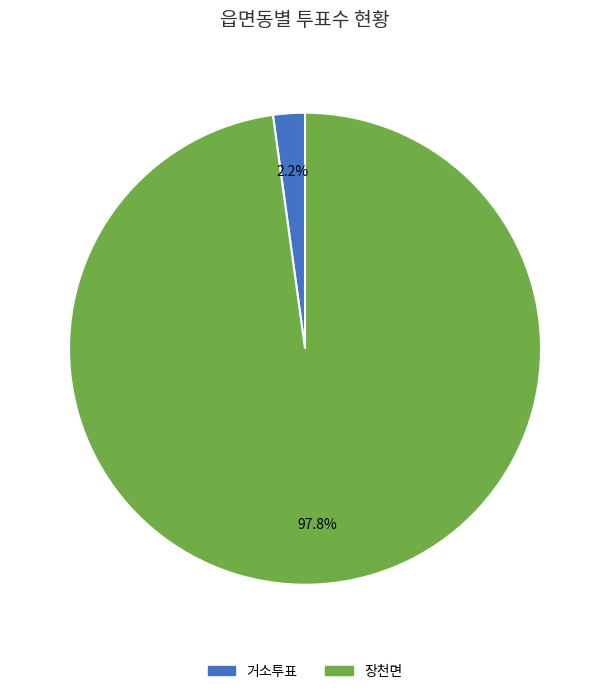

How many segments does this pie chart have?

2